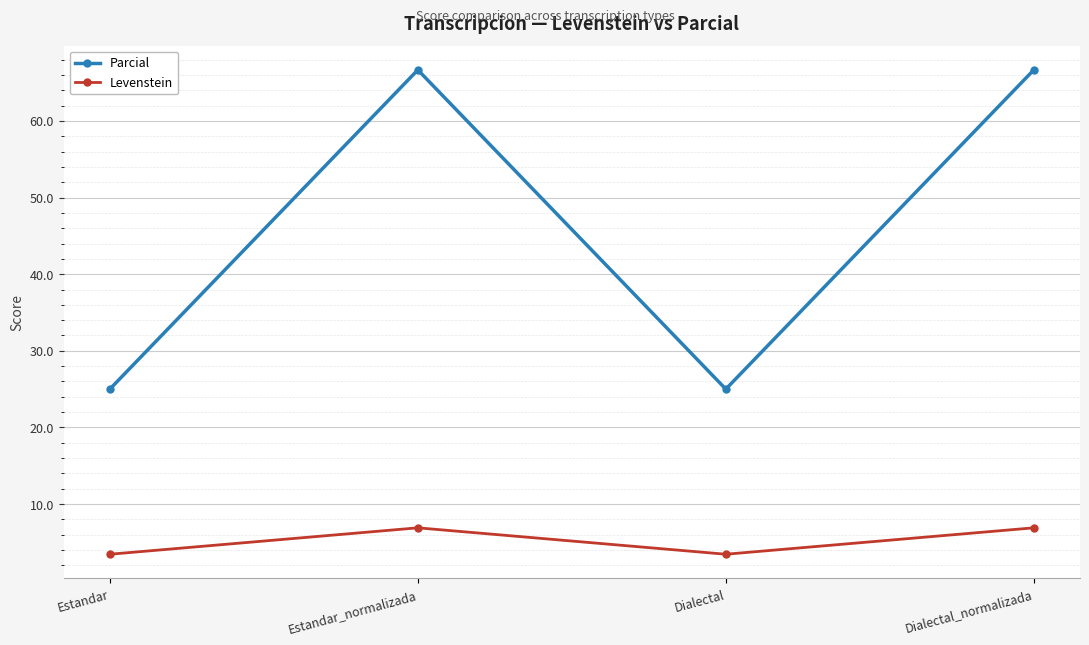

Where is the first local maximum for Levenstein?

Estandar_normalizada